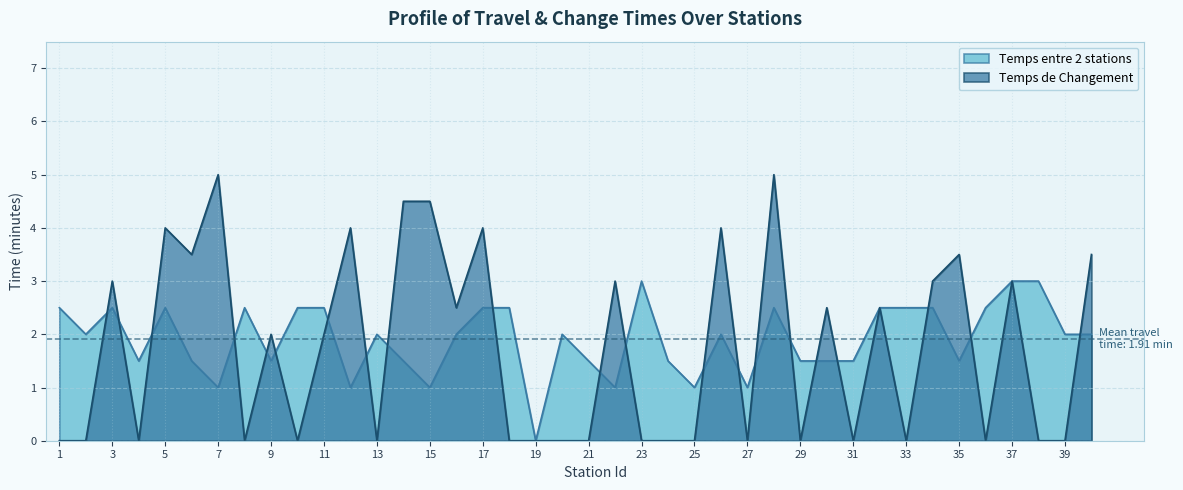

Between 4 and 16, which is larger?

16